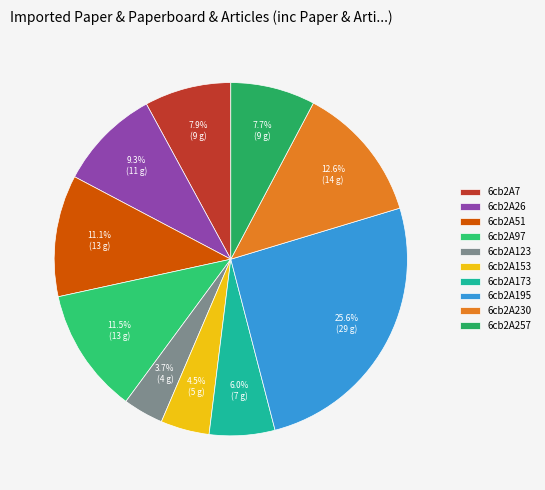

How many segments does this pie chart have?

10